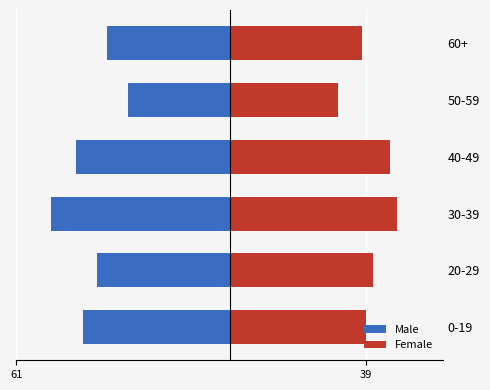

The Male series shows -35 at 60+. True or false?

True